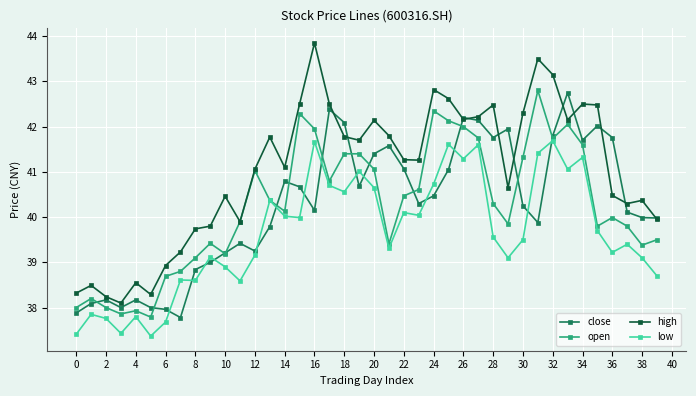

What is the value of the high point at the 38th from the left?

40.3